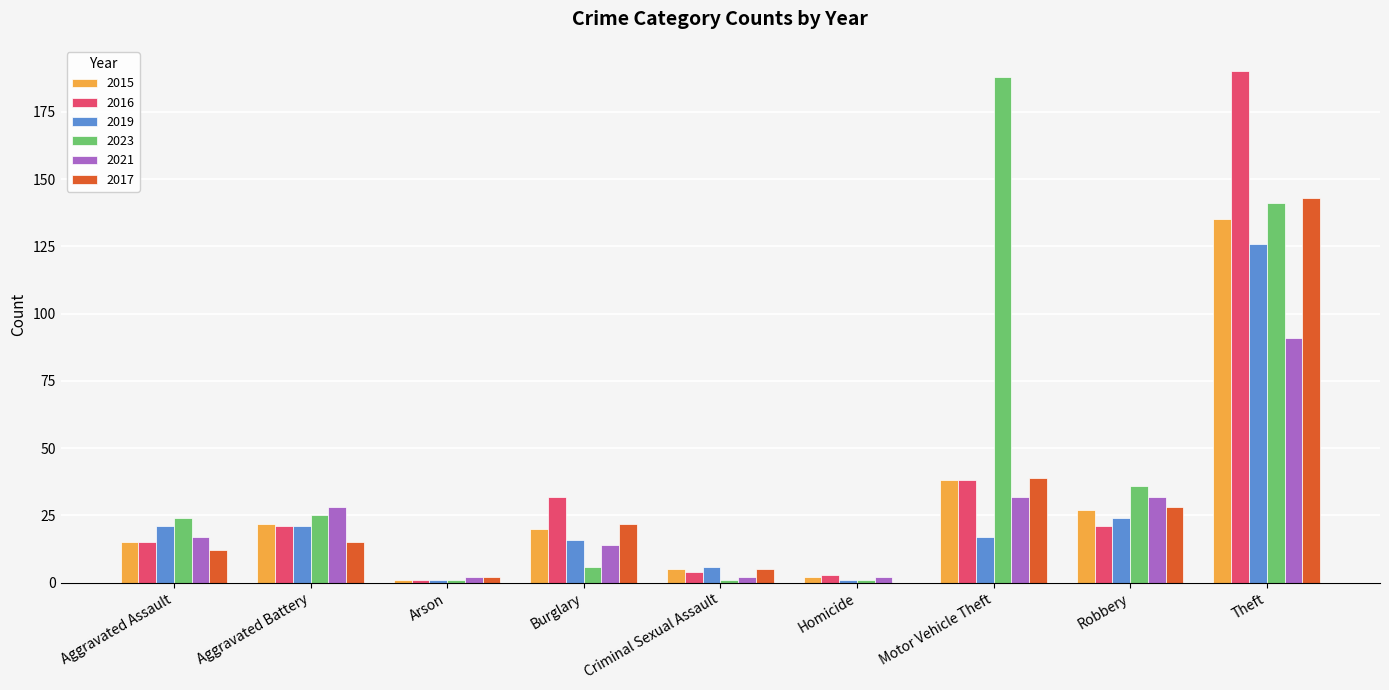

What is the average value of the 2019 series?

26